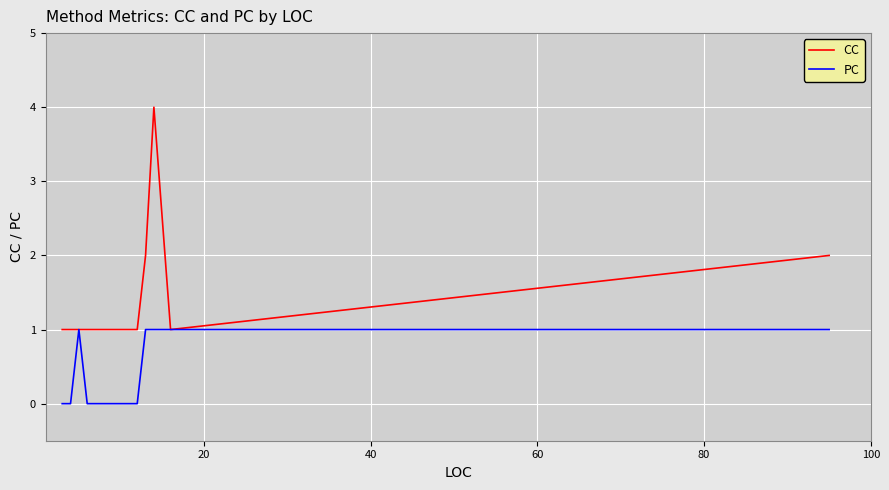

Which series has the widest spread of values?

CC